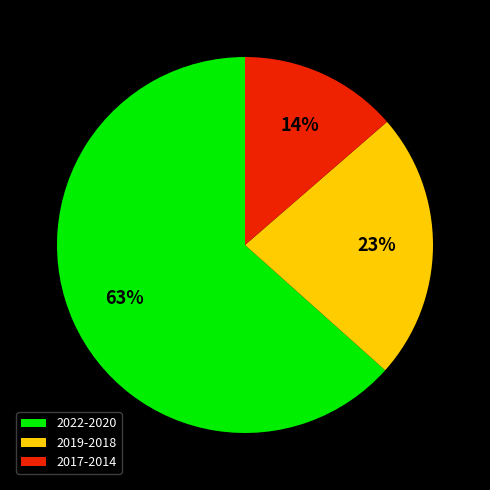

Is the sum of 2022-2020 and 2017-2014 greater than half?

Yes